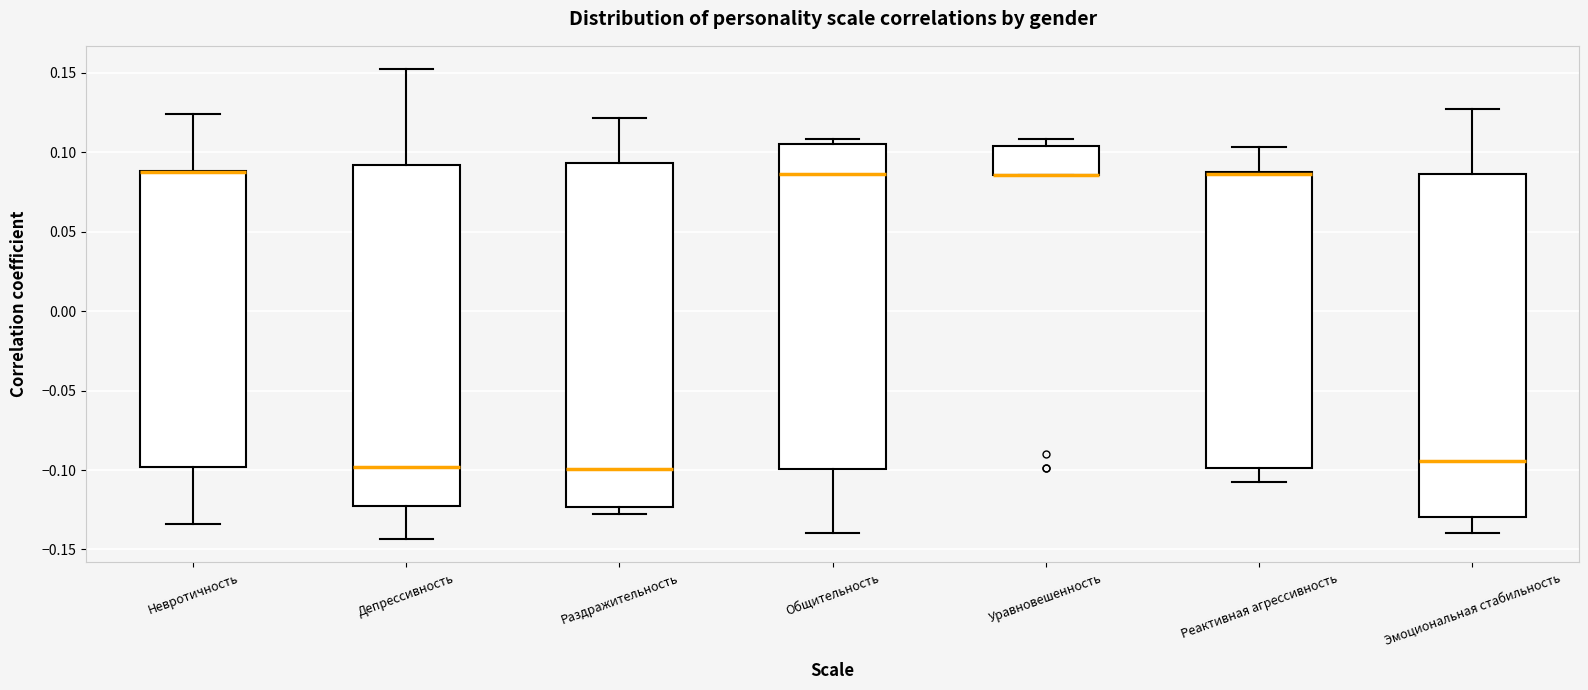

Reading left to right, transcribe this box plot: for each box, give where its median line is, the range the box spans, and where its two whiskers end, as read against the y-axis. The values are not printed on the chart, so give them approximately, as read against the axis.

Невротичность: median 0.090 (drawn on the box's upper edge), box -0.100 to 0.090, whiskers -0.135 to 0.125
Депрессивность: median -0.100, box -0.120 to 0.090, whiskers -0.145 to 0.150
Раздражительность: median -0.100, box -0.125 to 0.095, whiskers -0.125 (just below the box's lower edge) to 0.120
Общительность: median 0.085, box -0.100 to 0.105, whiskers -0.140 to 0.110
Уравновешенность: median 0.085 (drawn on the box's lower edge), box 0.085 to 0.105, whiskers 0.085 to 0.110
Реактивная агрессивность: median 0.085 (drawn on the box's upper edge), box -0.100 to 0.085, whiskers -0.110 to 0.105
Эмоциональная стабильность: median -0.095, box -0.130 to 0.085, whiskers -0.140 to 0.125